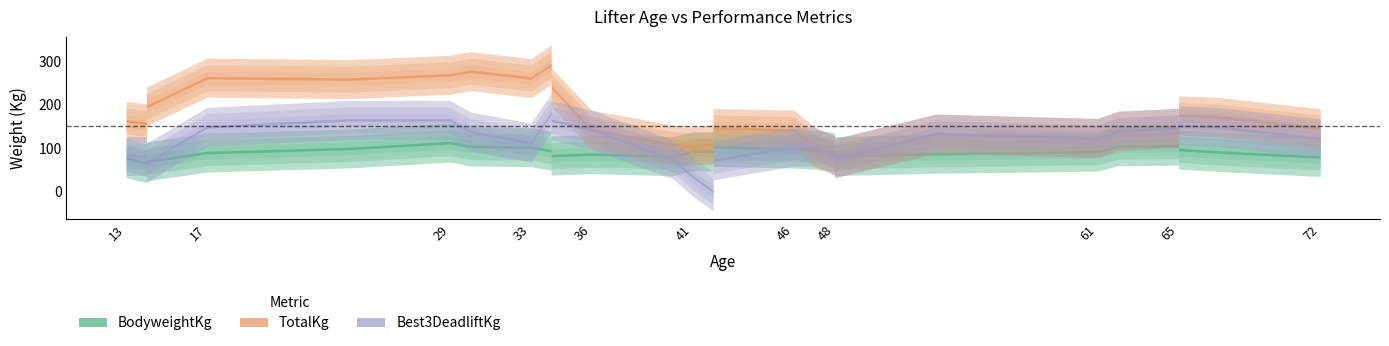

The value of TotalKg at 24 is 250.0. True or false?

True